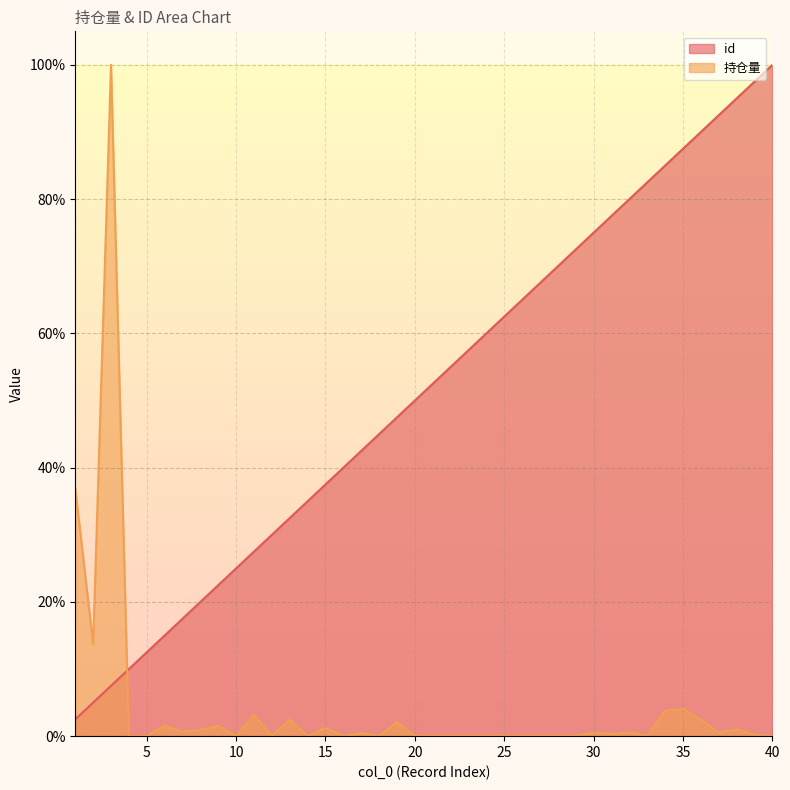

What is the average value of the 持仓量 series?

4.5